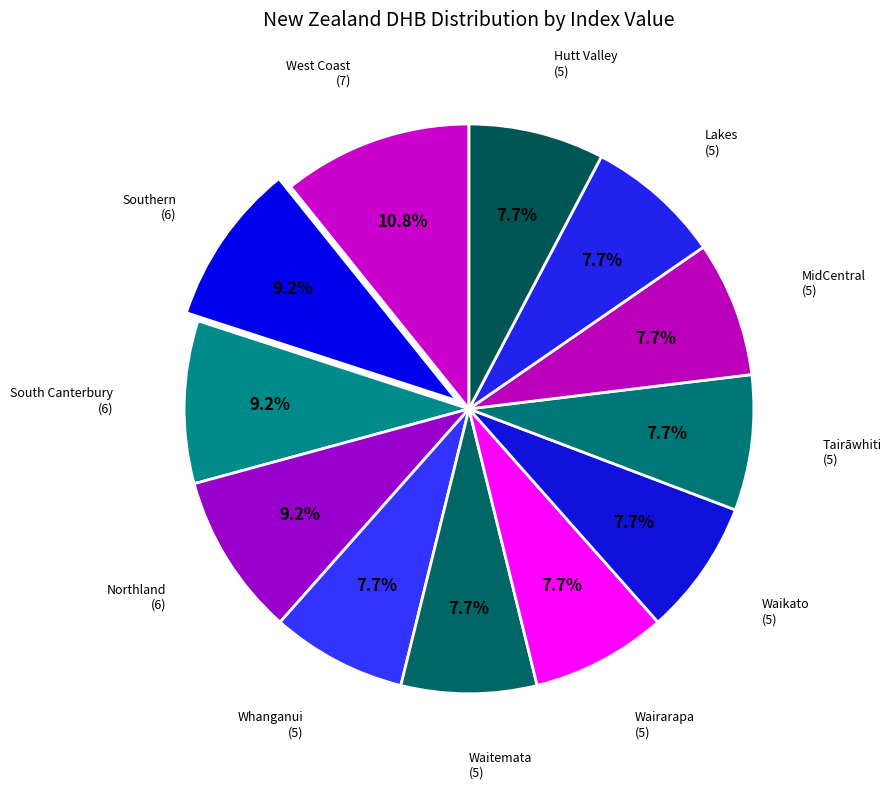

To the nearest percent, what is the average slice percentage?

8%